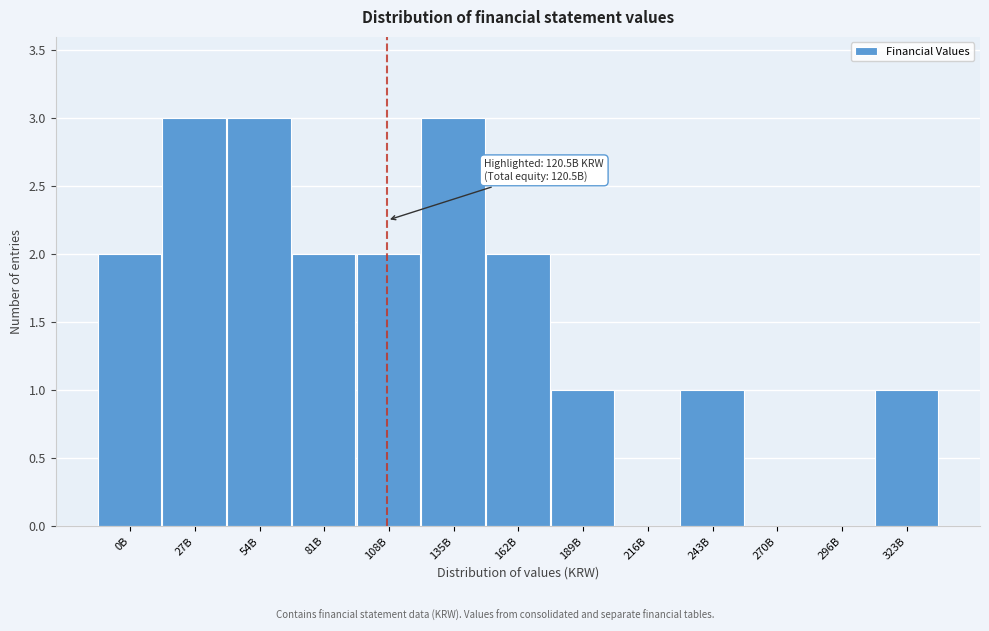

Reading left to right, what are all the values shown in this chart?

0B=2	27B=3	54B=3	81B=2	108B=2	135B=3	162B=2	189B=1	216B=0	243B=1	270B=0	296B=0	323B=1